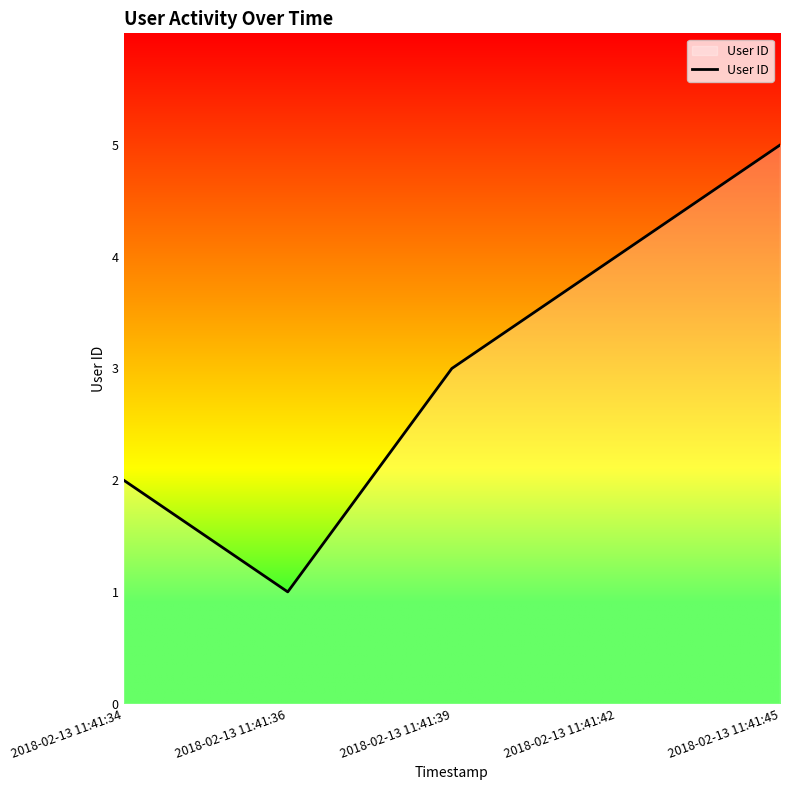

Reading left to right, transcribe all the data shown in this chart.

2018-02-13 11:41:34=2	2018-02-13 11:41:36=1	2018-02-13 11:41:39=3	2018-02-13 11:41:42=4	2018-02-13 11:41:45=5